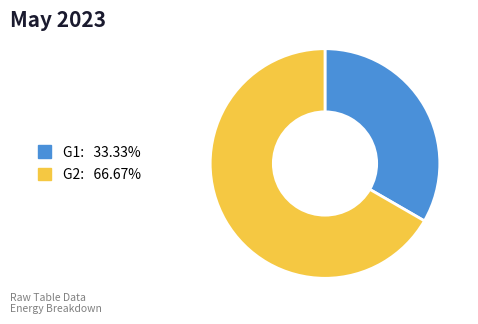

Count the number of slices in the pie.

2